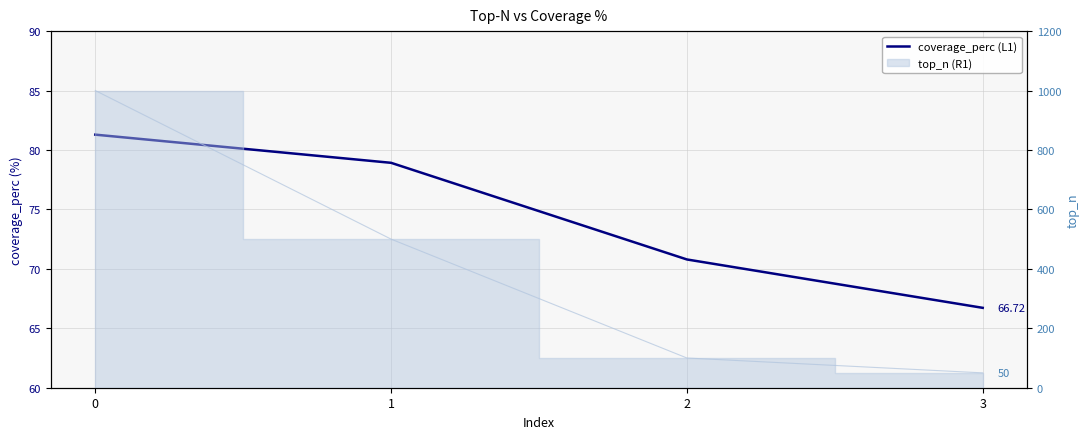

What is the difference between the maximum and minimum values?

14.6